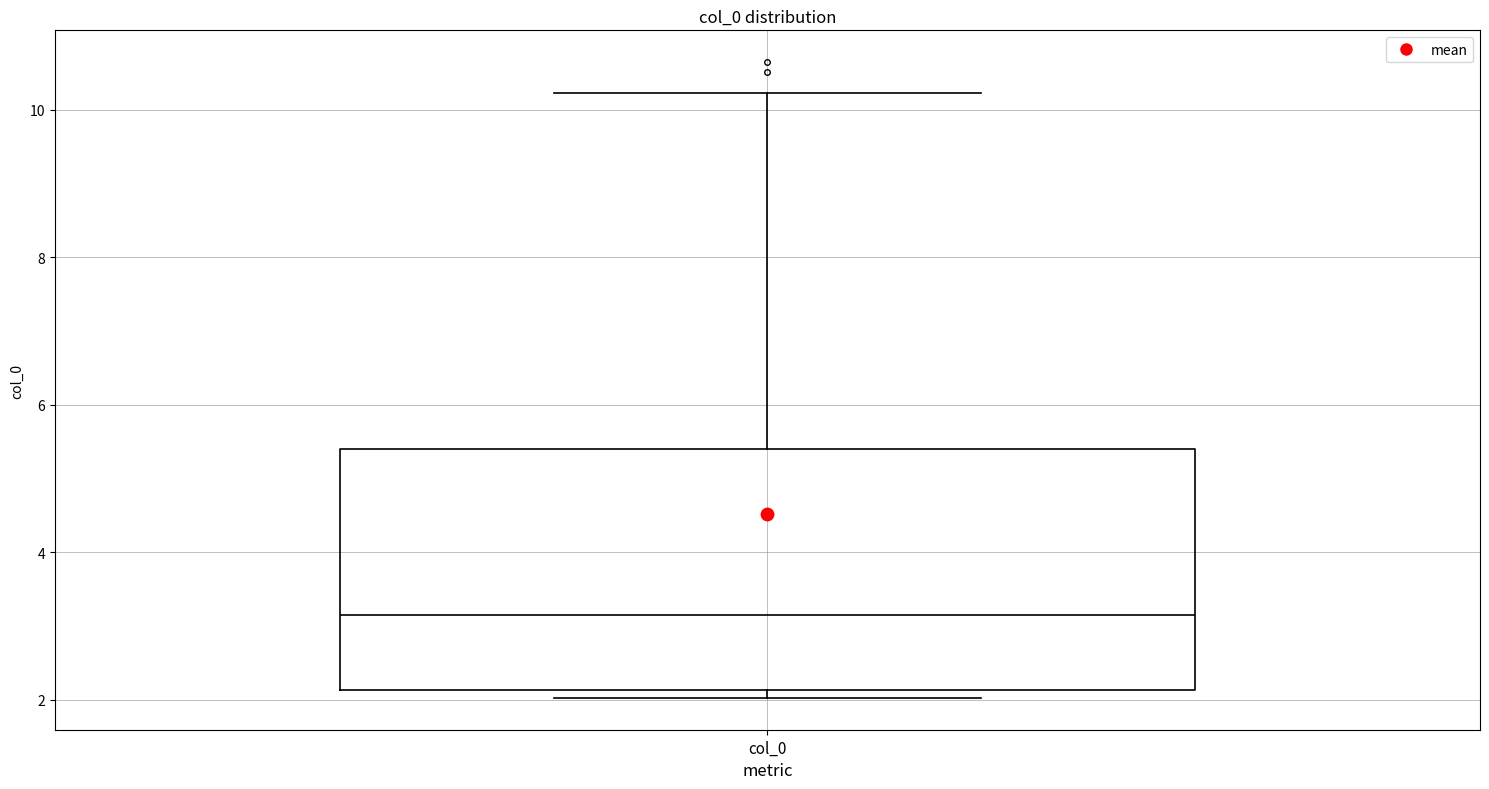

Transcribe this box plot: give where the median line is, the range the box spans, and where the two whiskers end, as read against the y-axis. The values are not printed on the chart, so give them approximately, as read against the axis.

median 3.2, box 2.2 to 5.4, whiskers 2.0 to 10.2